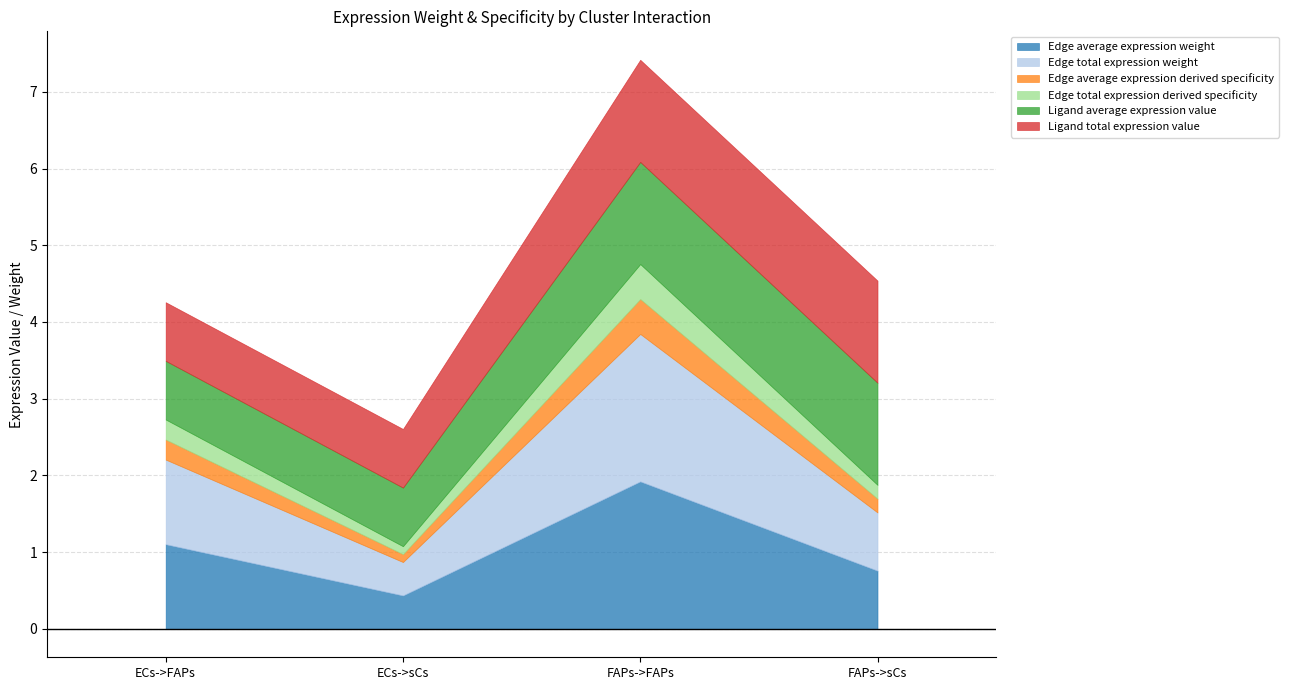

How many data points in Edge total expression weight are less than 1?

2